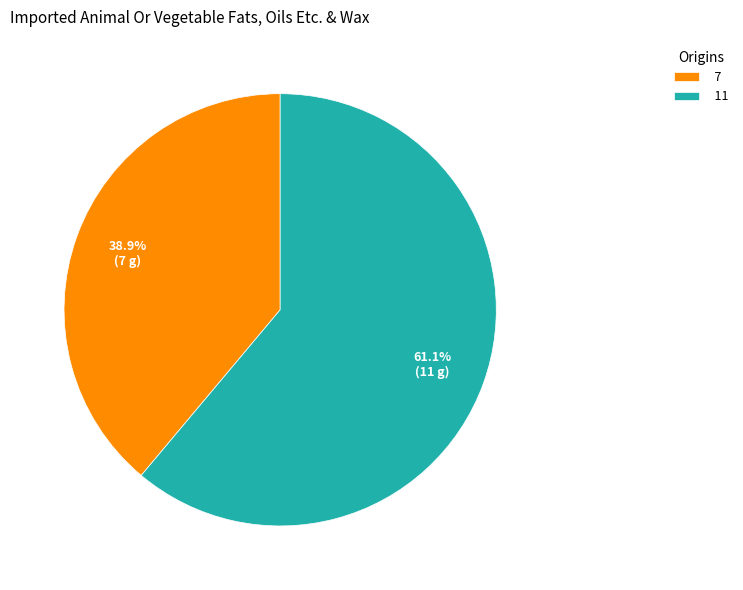

Count the number of slices in the pie.

2